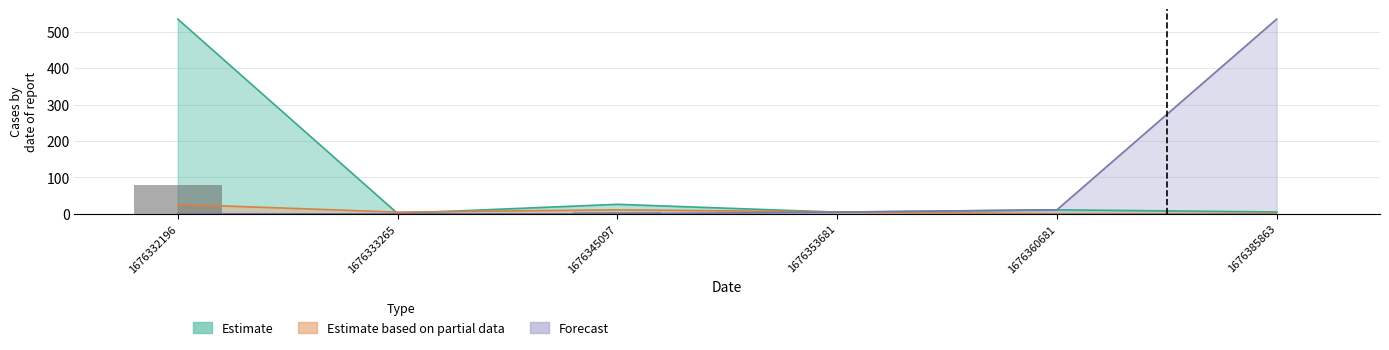

How many values in the Estimate based on partial data series exceed 5?

3